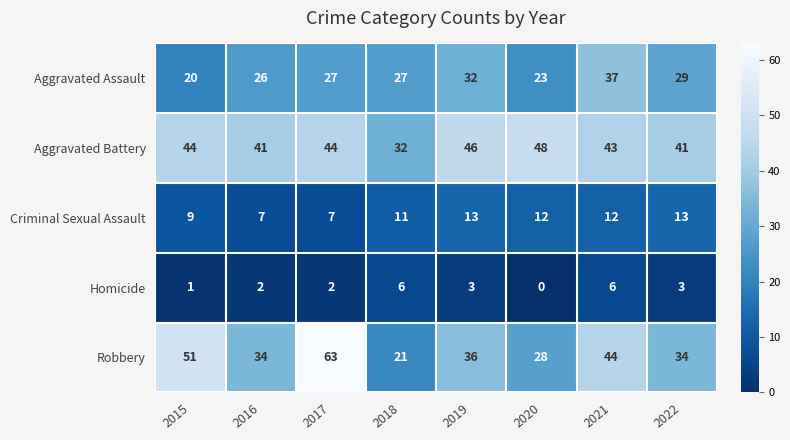

What is the difference between the Aggravated Assault values at 2016 and 2022?

3